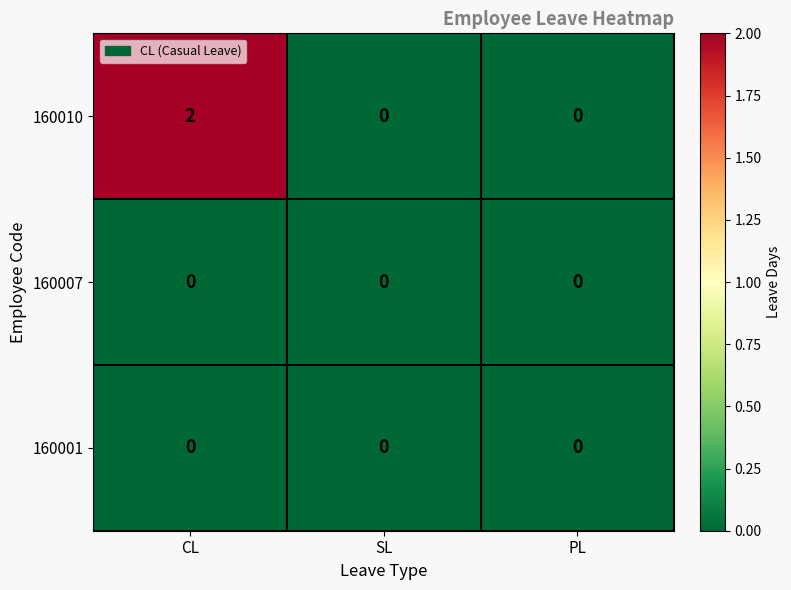

How many 160010 values are between 0 and 2?

3